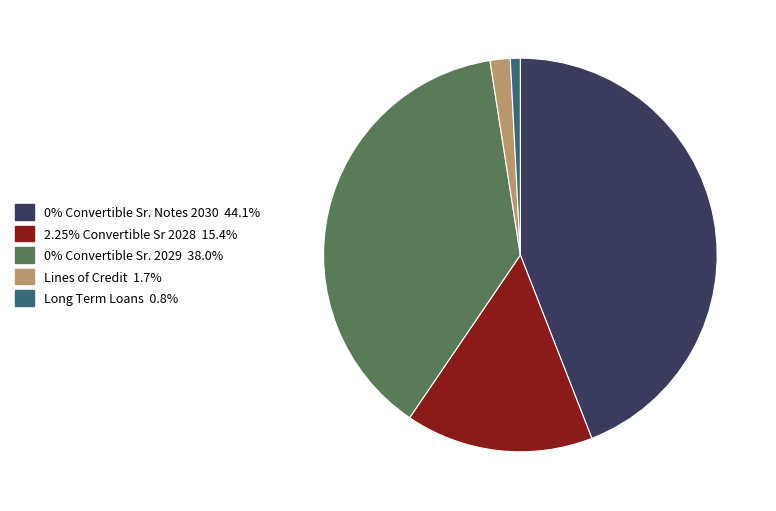

Does any single category account for the majority?

No